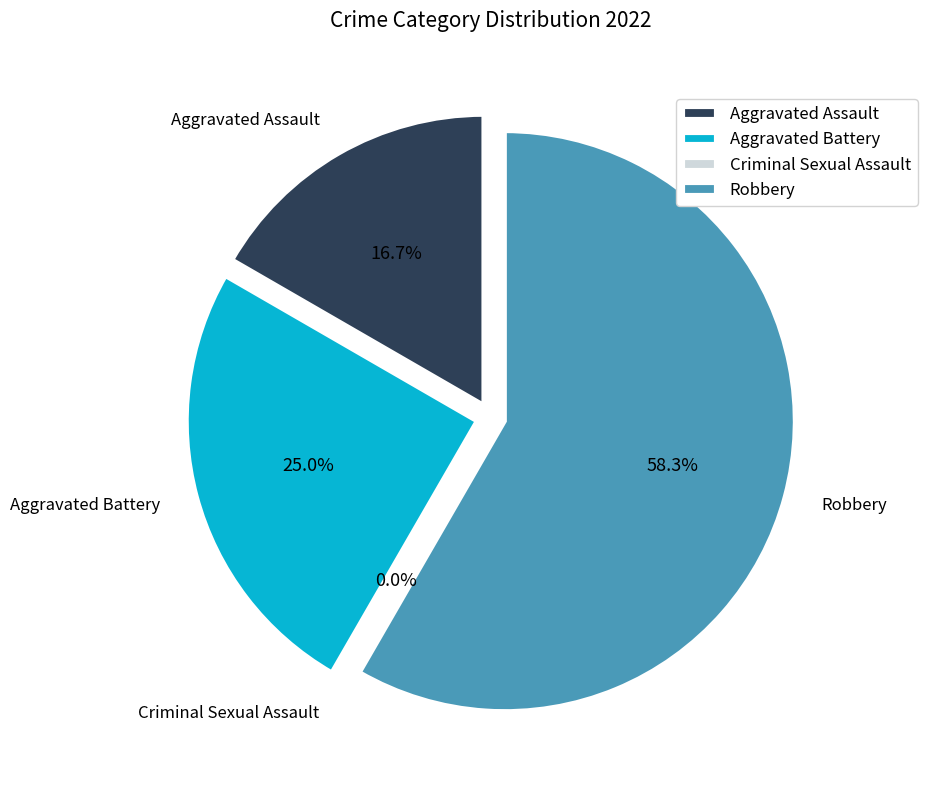

Is it true that Aggravated Assault is 17% of the pie?

True